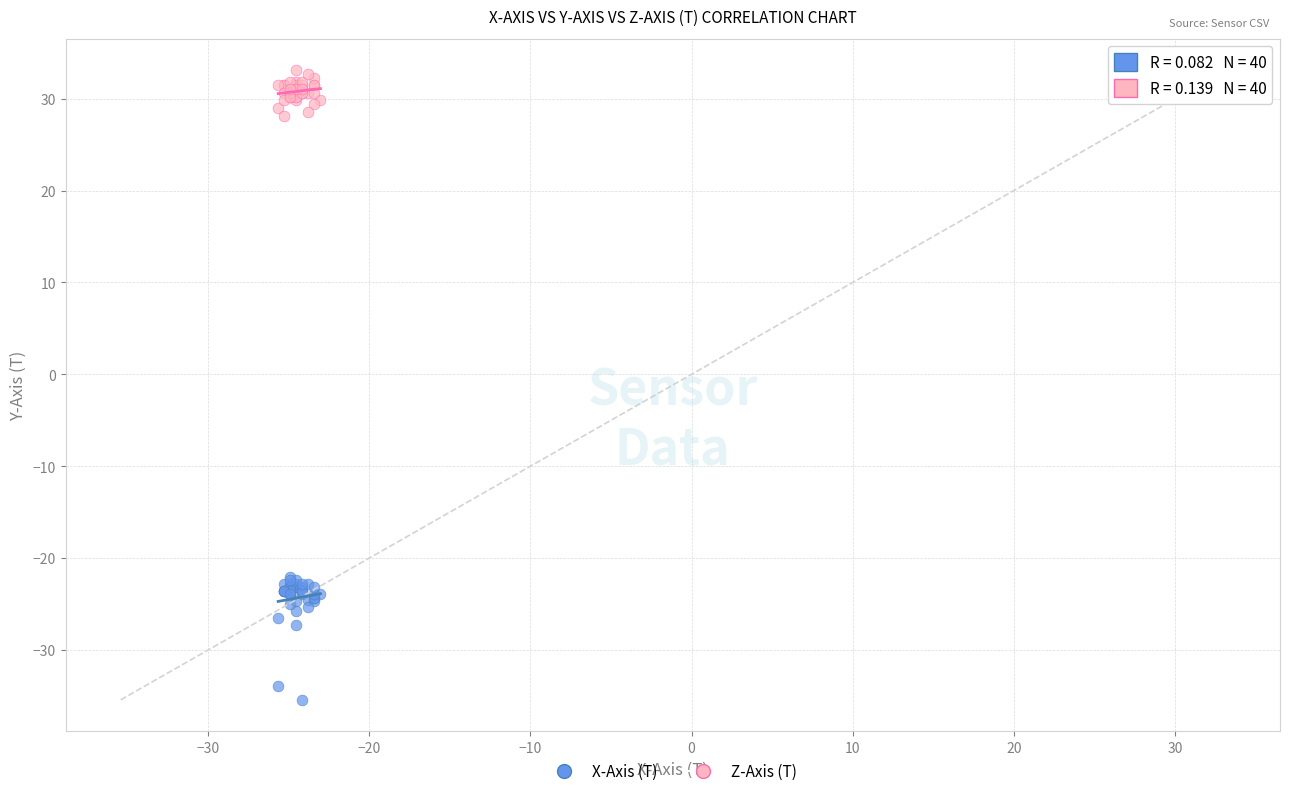

What is the X range (max minus min) for the scatter plot?

2.6